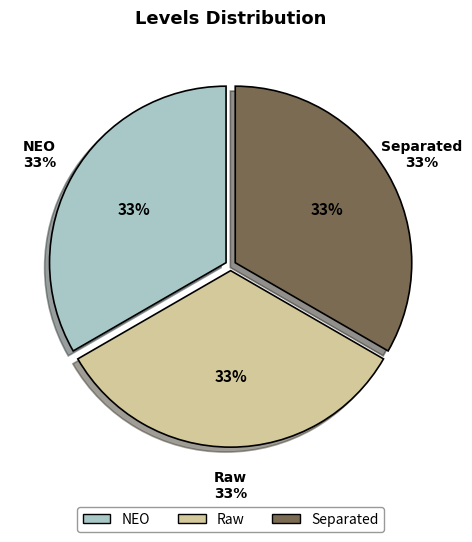

Which category has the biggest portion of the pie?

NEO